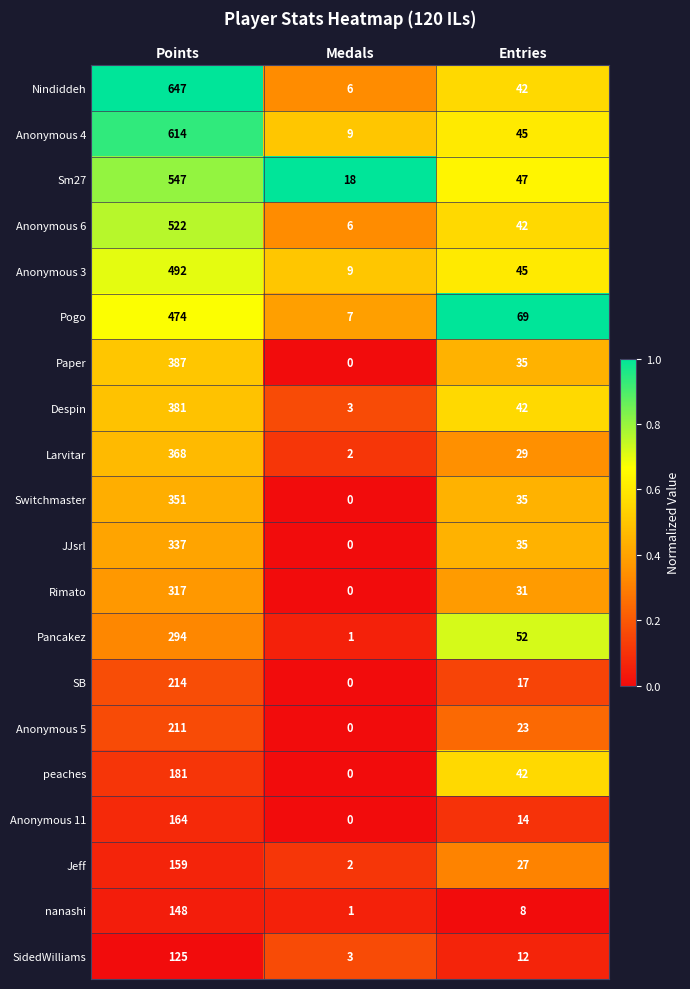

List the labels in order of SB value, largest first.

Points, Entries, Medals